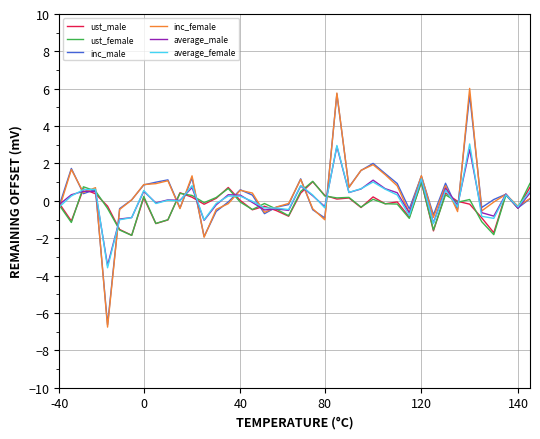

What is the lowest value of the inc_male series?

-6.6